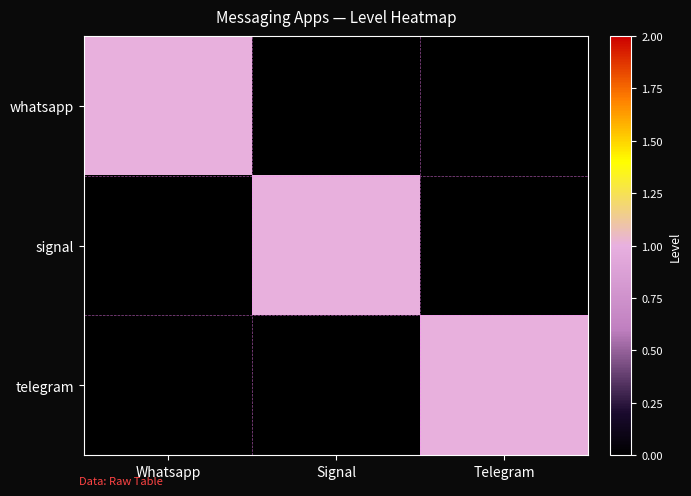

At how many categories does at least one series exceed 0?

3